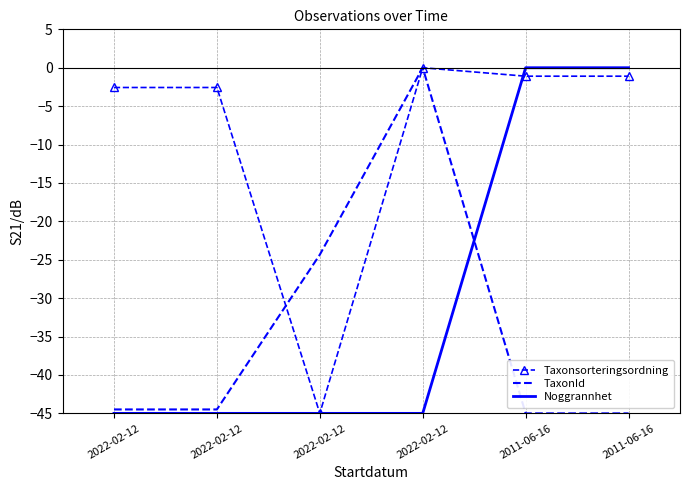

List the series in order of their peak value, highest first.

Taxonsorteringsordning, TaxonId, Noggrannhet